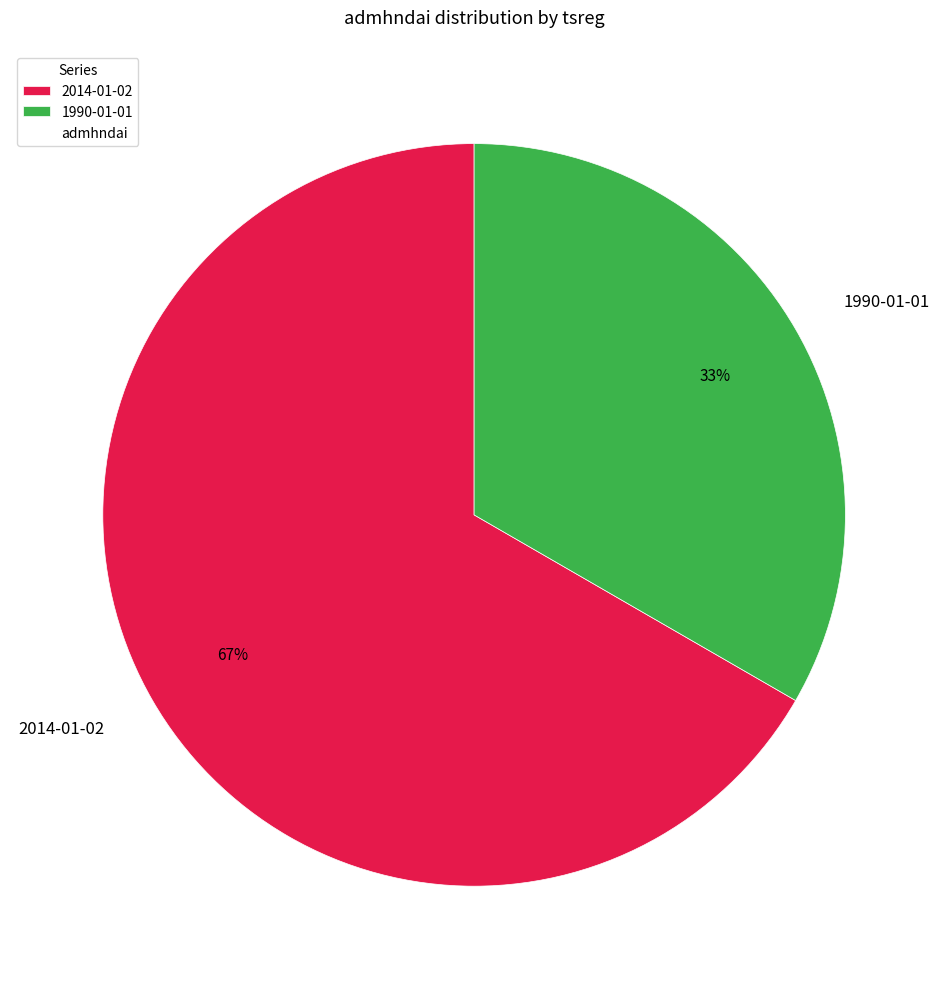

Which category has the smallest portion of the pie?

1990-01-01